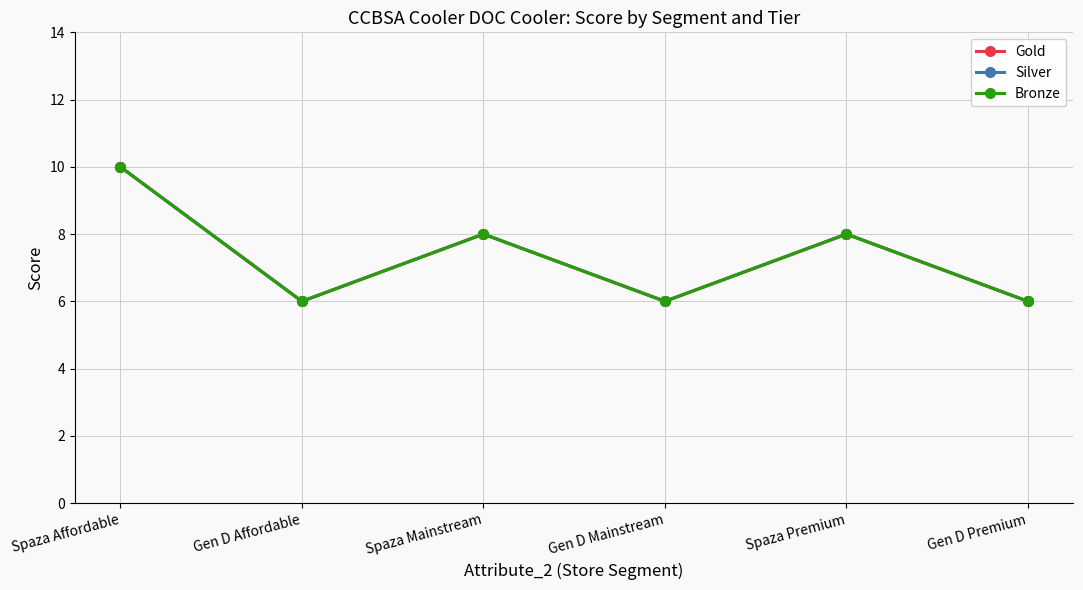

What is the difference between the maximum and minimum values in the Silver series?

4